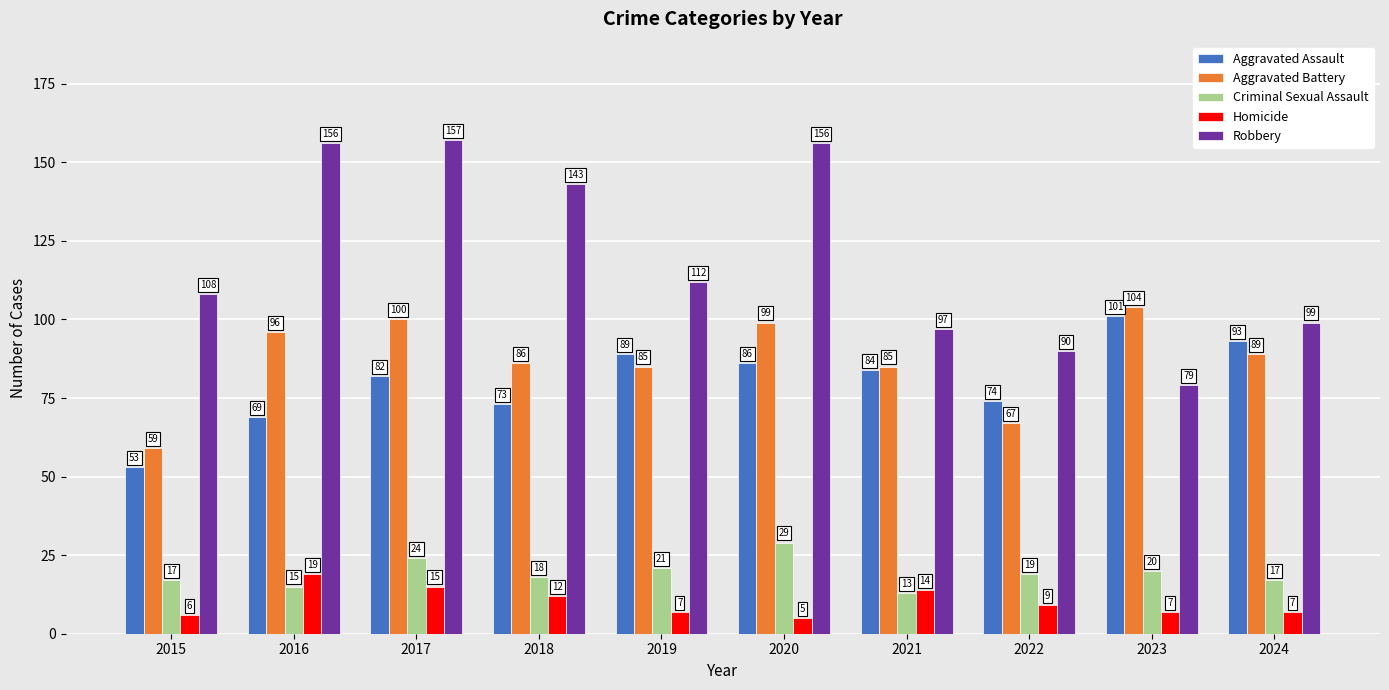

Between 2016 and 2017, which series saw the biggest shift?

Aggravated Assault